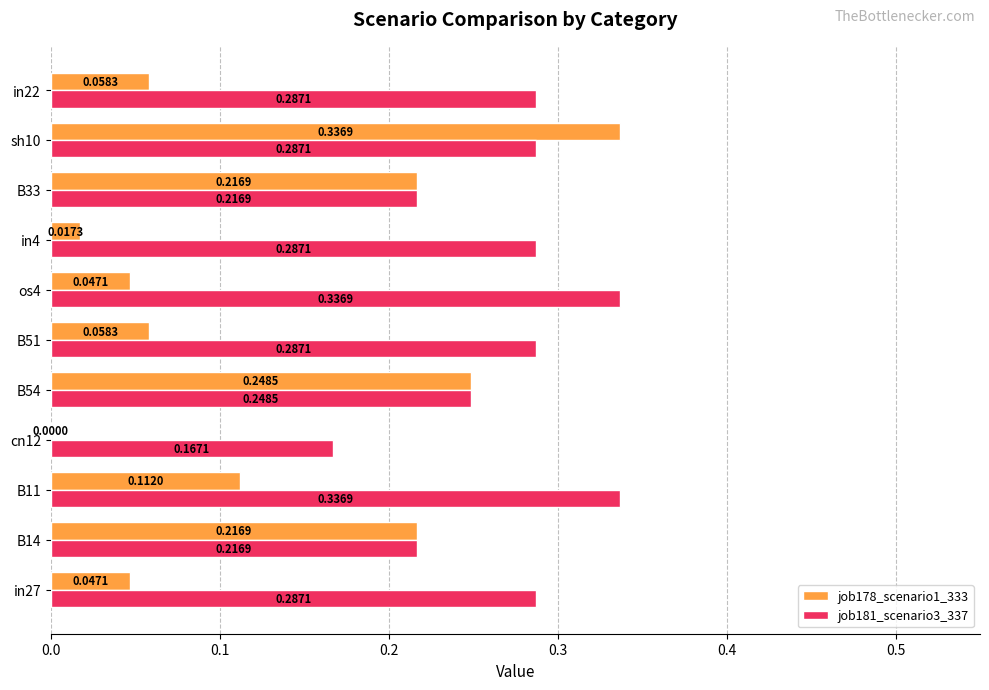

At which category is the sum across all series the highest?

sh10